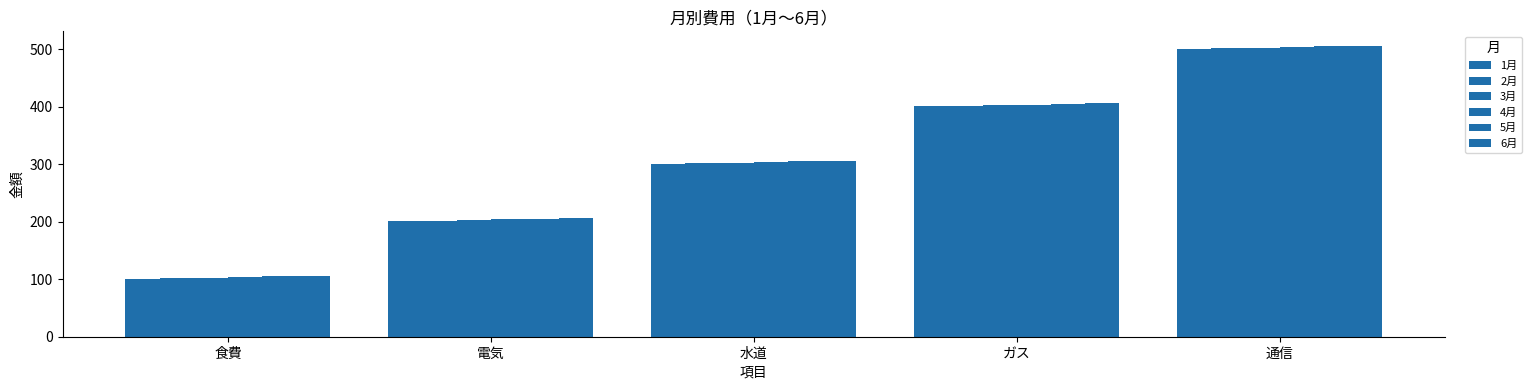

Are the bars horizontal?

No